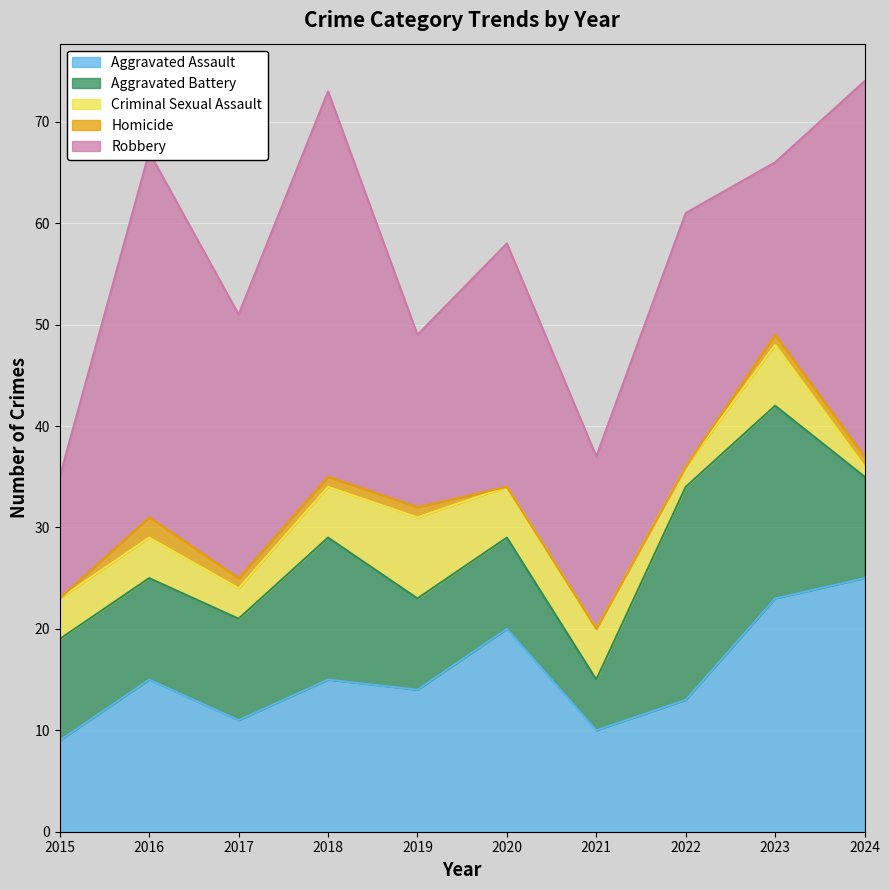

What is the value of the Robbery point at the 9th from the left?

17